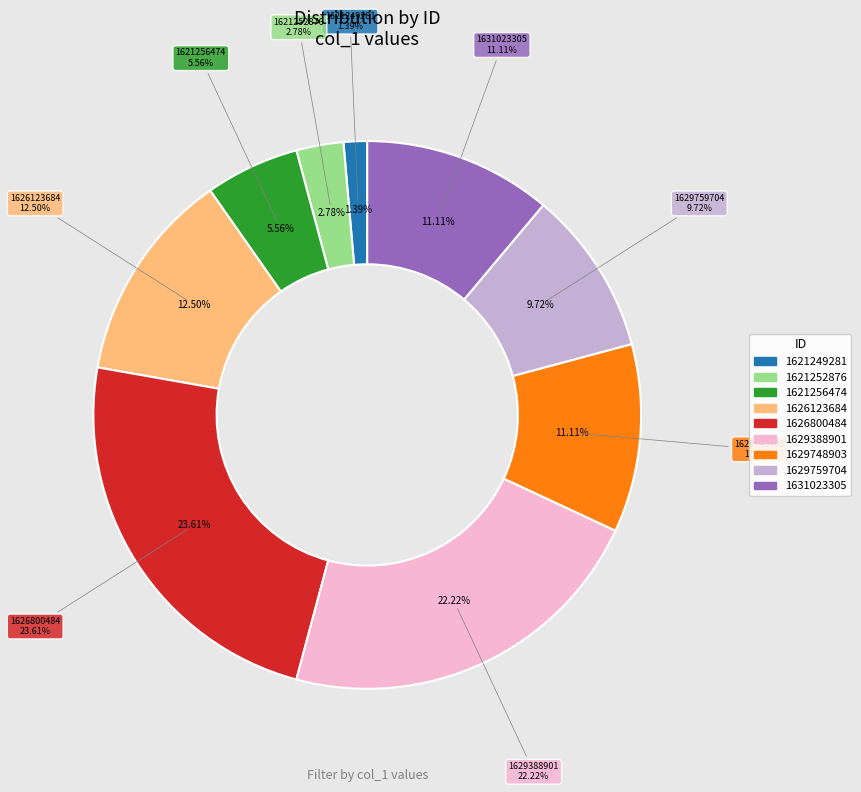

Is the sum of 1626123684 and 1631023305 greater than half?

No